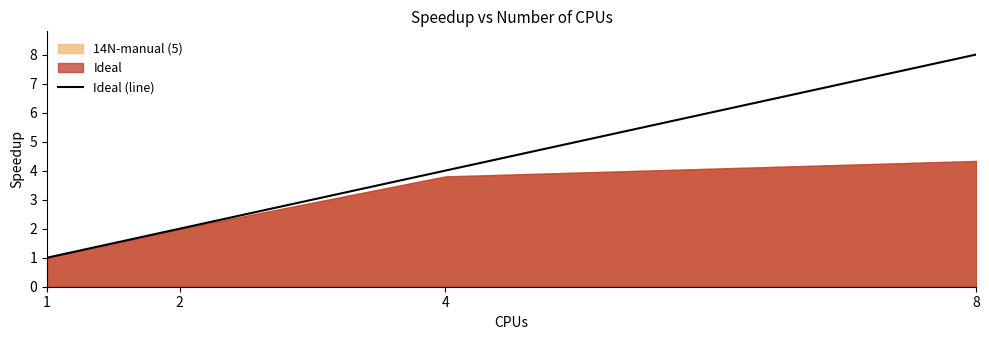

How many categories are shown in the chart?

4